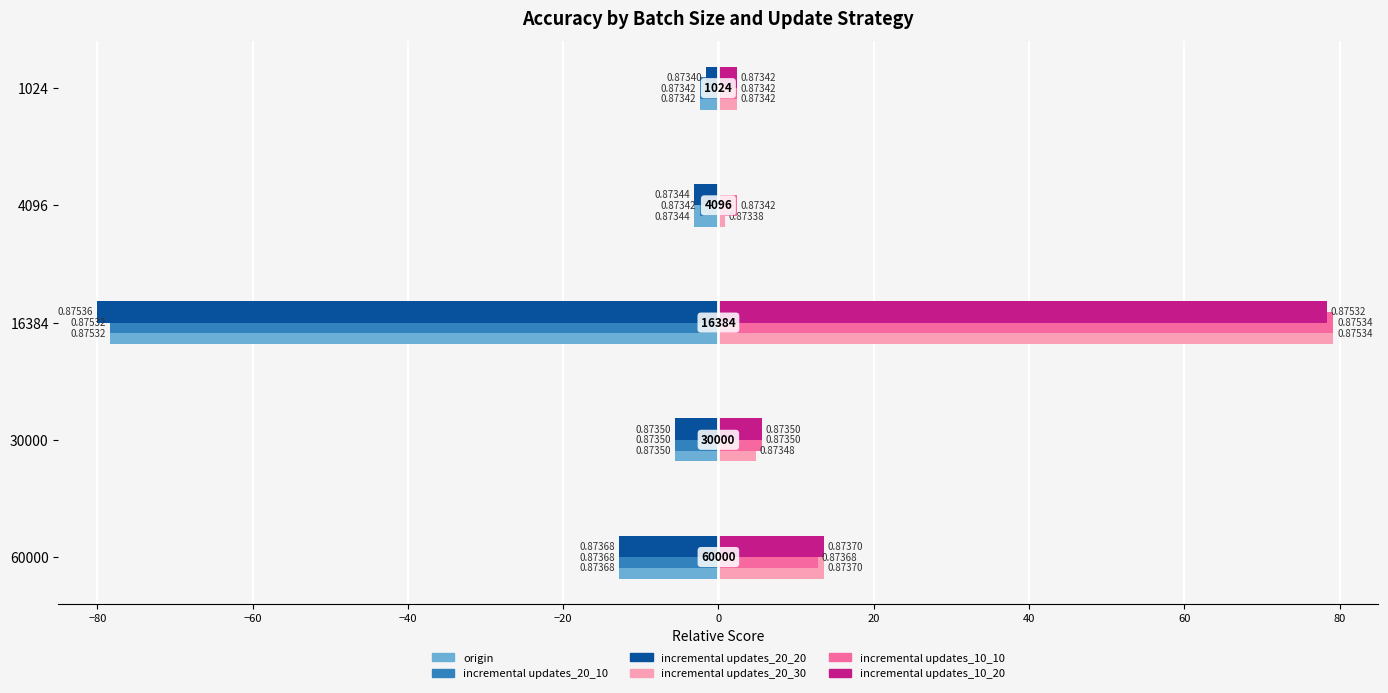

What are all the series names shown in the legend?

origin, incremental updates_20_10, incremental updates_20_20, incremental updates_20_30, incremental updates_10_10, incremental updates_10_20